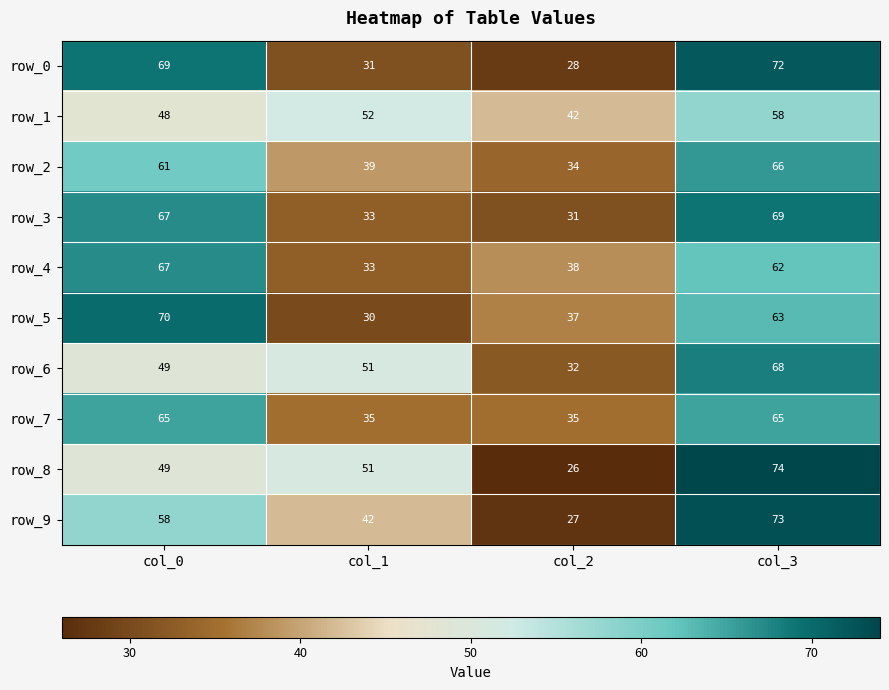

Which category has the highest value in the row_2 series?

col_3